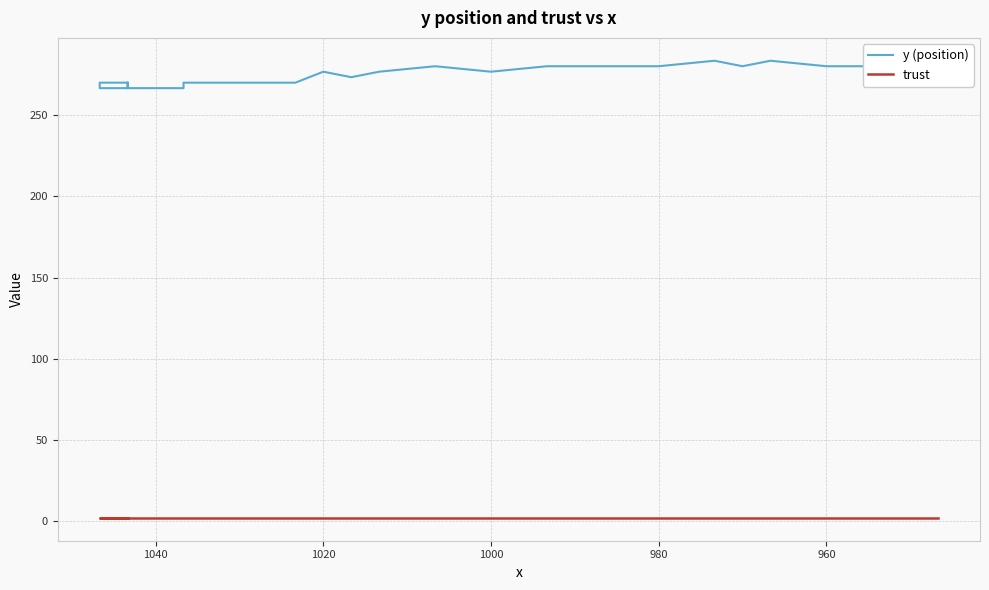

What is the difference between the maximum and minimum values in the y (position) series?

16.9